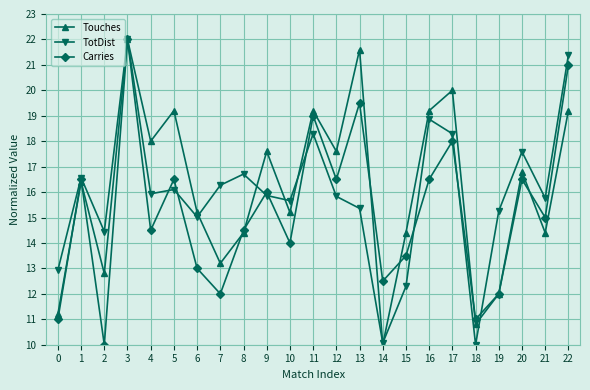

At which category is the sum across all series the highest?

3